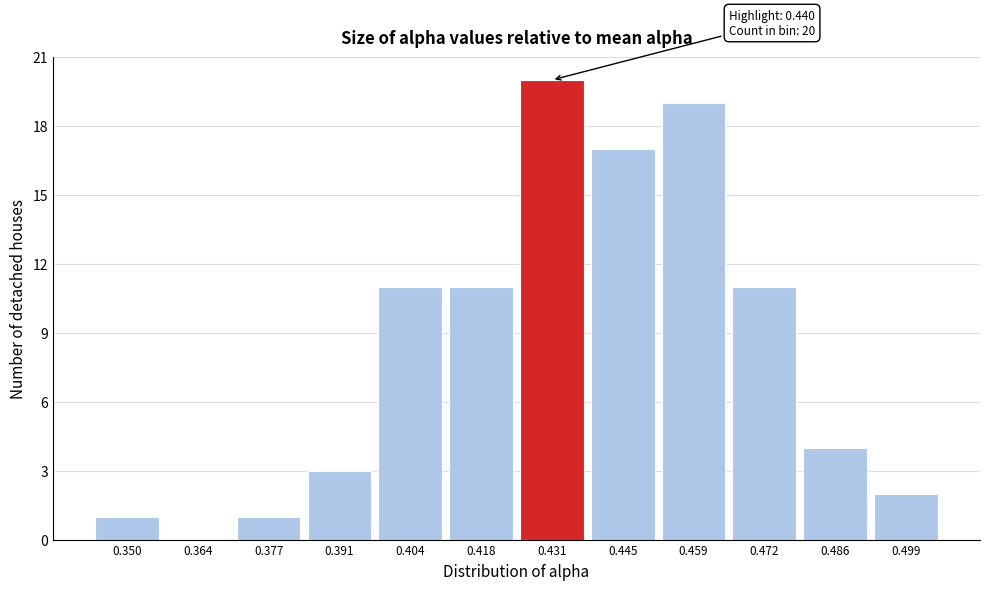

Reading left to right, extract all data points from this chart.

0.350=1	0.364=0	0.377=1	0.391=3	0.404=11	0.418=11	0.431=20	0.445=17	0.459=19	0.472=11	0.486=4	0.499=2